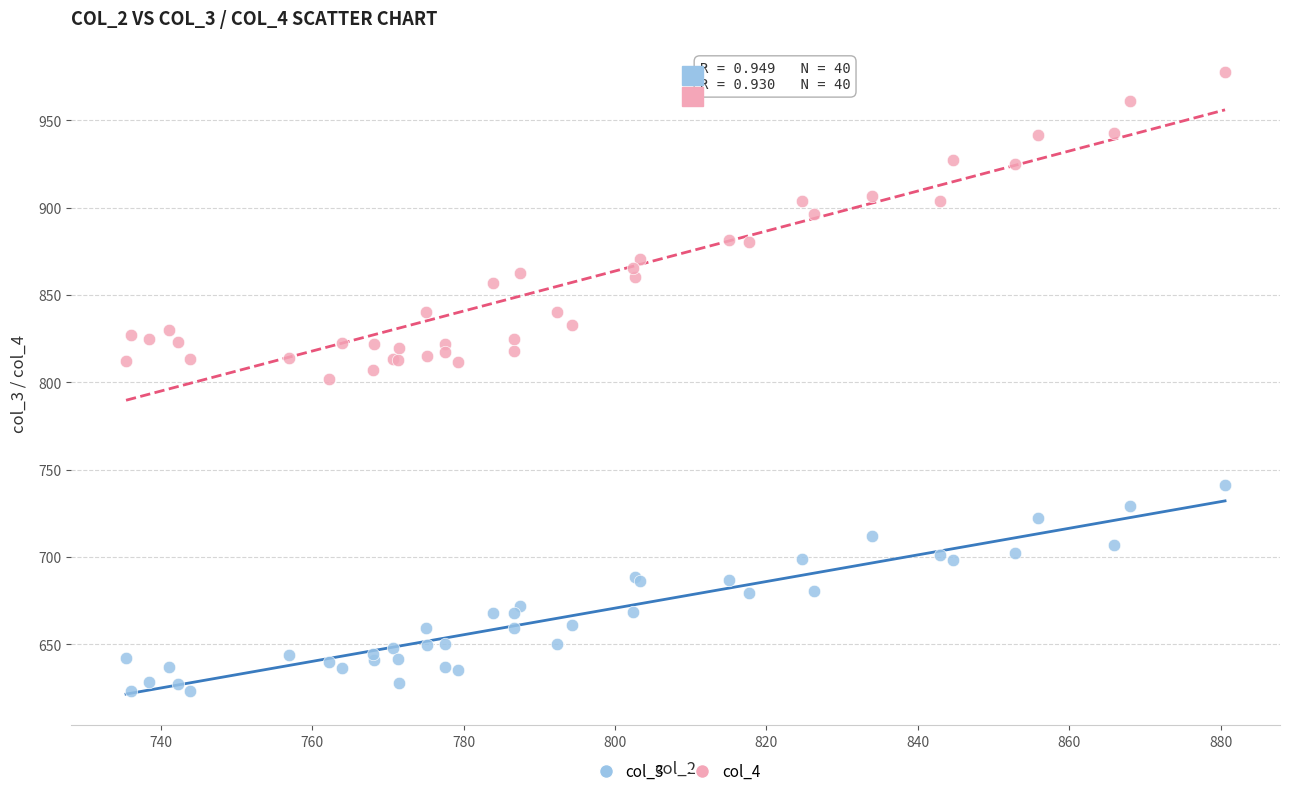

Which series has the widest spread of Y values?

col_4